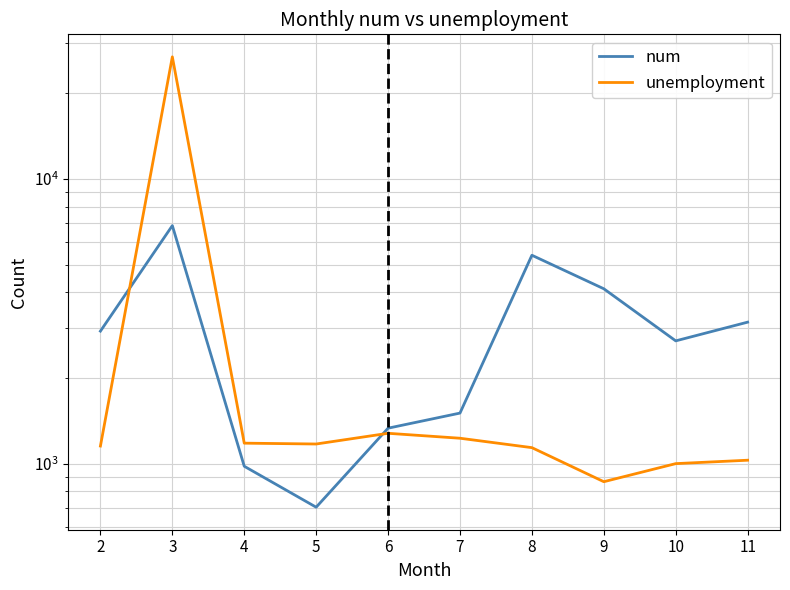

What is the minimum value for num?

703